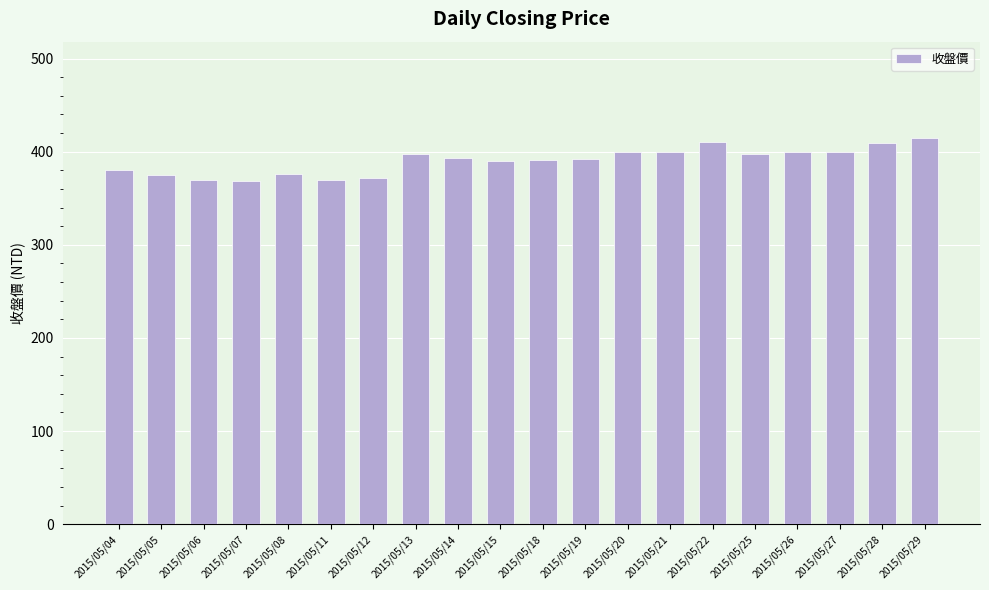

What is the value of the 19th bar from the left?

409.0